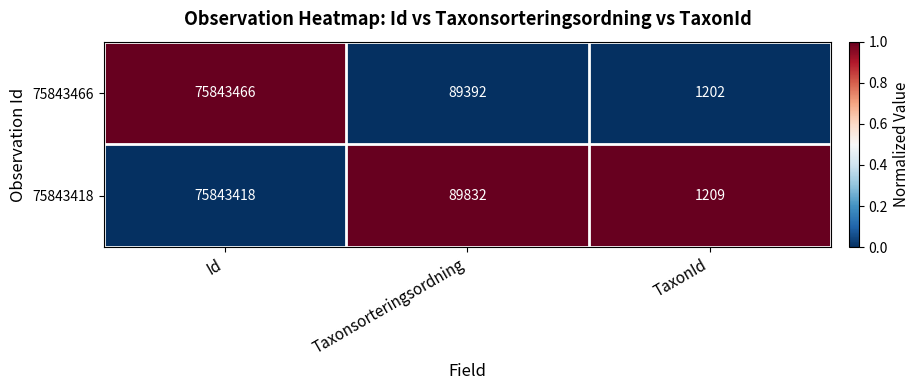

Reading left to right, list all the values displayed in this chart.

75843466: Id=75843466	Taxonsorteringsordning=89392	TaxonId=1202
75843418: Id=75843418	Taxonsorteringsordning=89832	TaxonId=1209